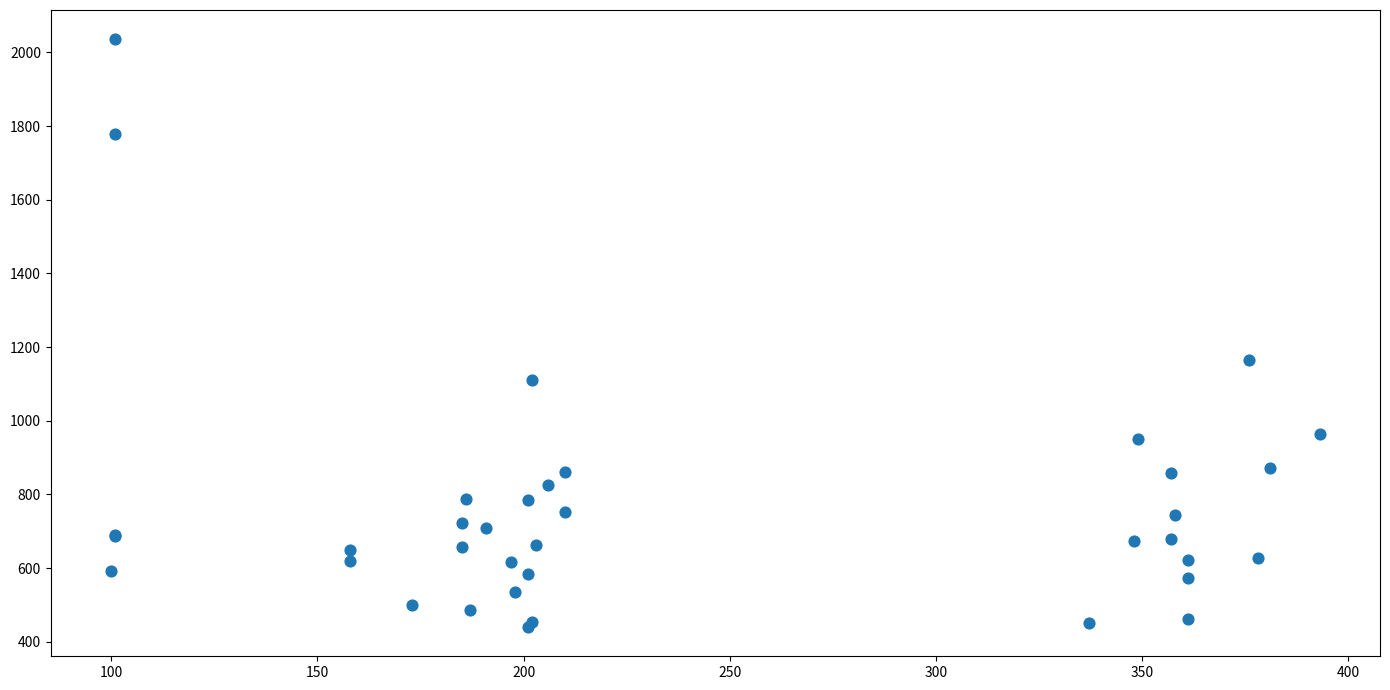

What Y value in the scatter plot is closest to 1238?

1166.0